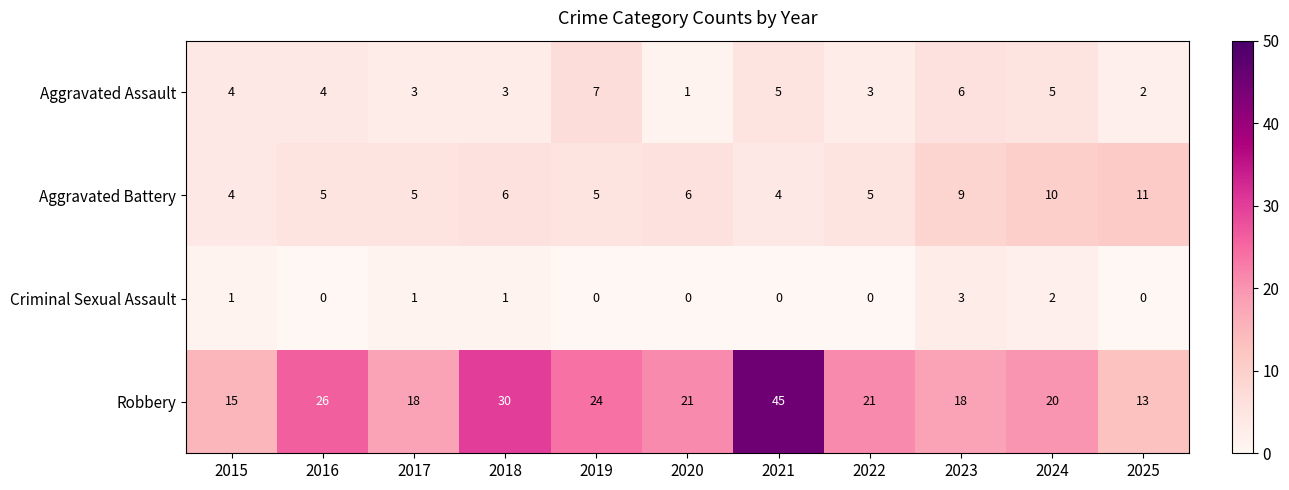

Rank the series at 2025 from lowest to highest value.

Criminal Sexual Assault, Aggravated Assault, Aggravated Battery, Robbery